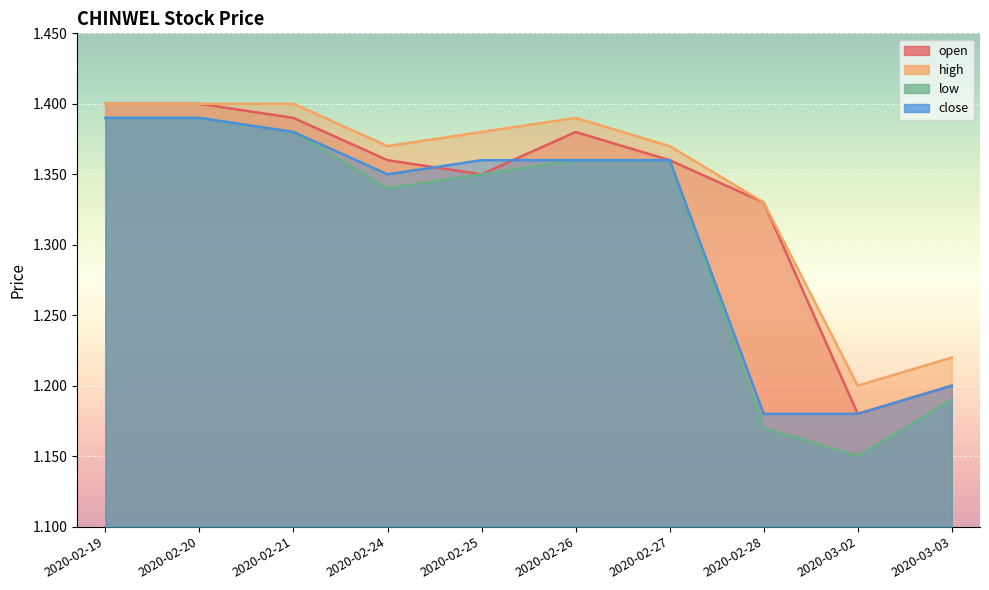

Reading left to right, transcribe all the data shown in this chart.

open: 1.4	1.4	1.4	1.4	1.4	1.4	1.4	1.3	1.2	1.2
high: 1.4	1.4	1.4	1.4	1.4	1.4	1.4	1.3	1.2	1.2
low: 1.4	1.4	1.4	1.3	1.4	1.4	1.4	1.2	1.1	1.2
close: 1.4	1.4	1.4	1.4	1.4	1.4	1.4	1.2	1.2	1.2